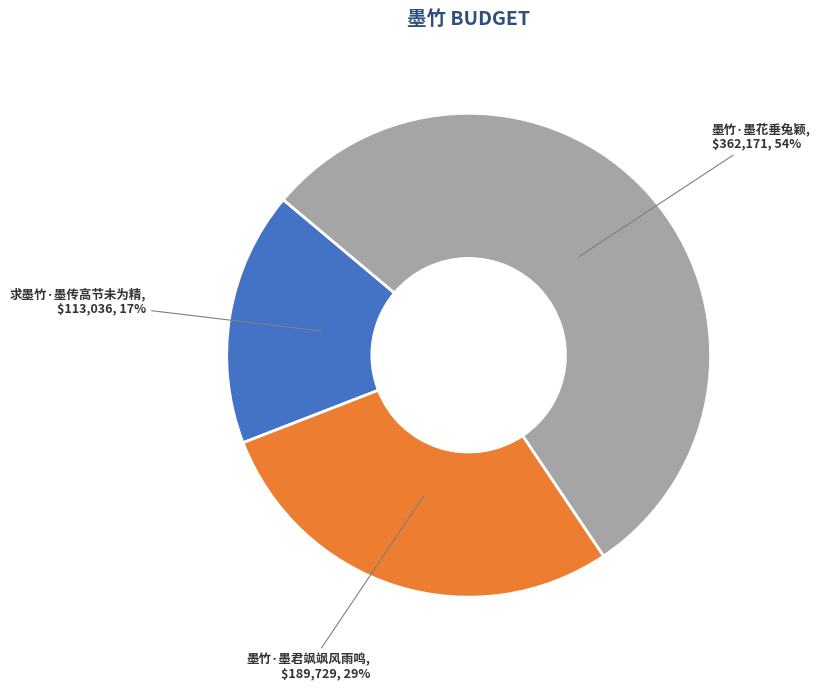

Which category accounts for the majority?

墨竹·墨花垂兔颖